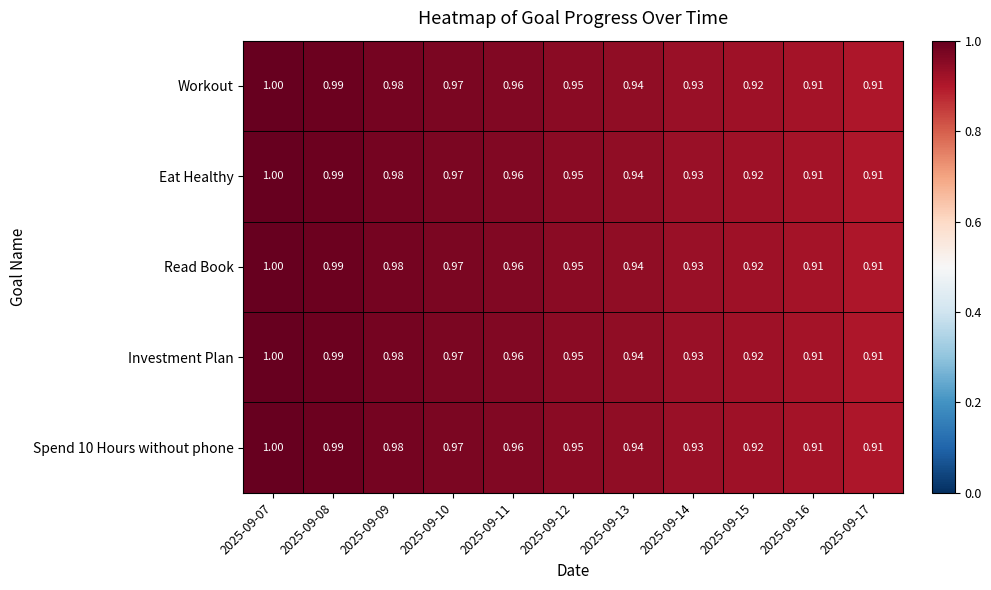

Is the value of Workout at 2025-09-07 greater than the value of Read Book at 2025-09-12?

Yes